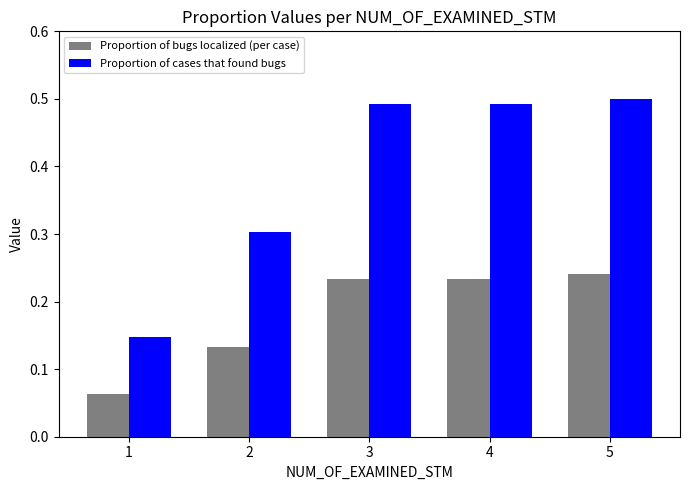

What is the difference between the highest and lowest values at 5?

0.3